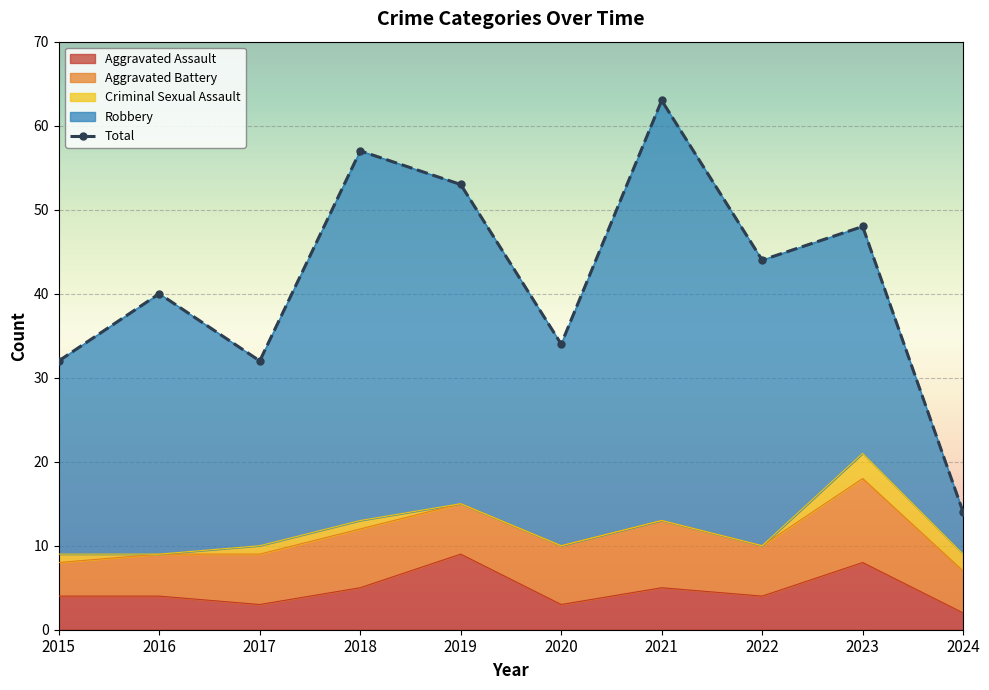

Which series changed the most between 2021 and 2022?

Total